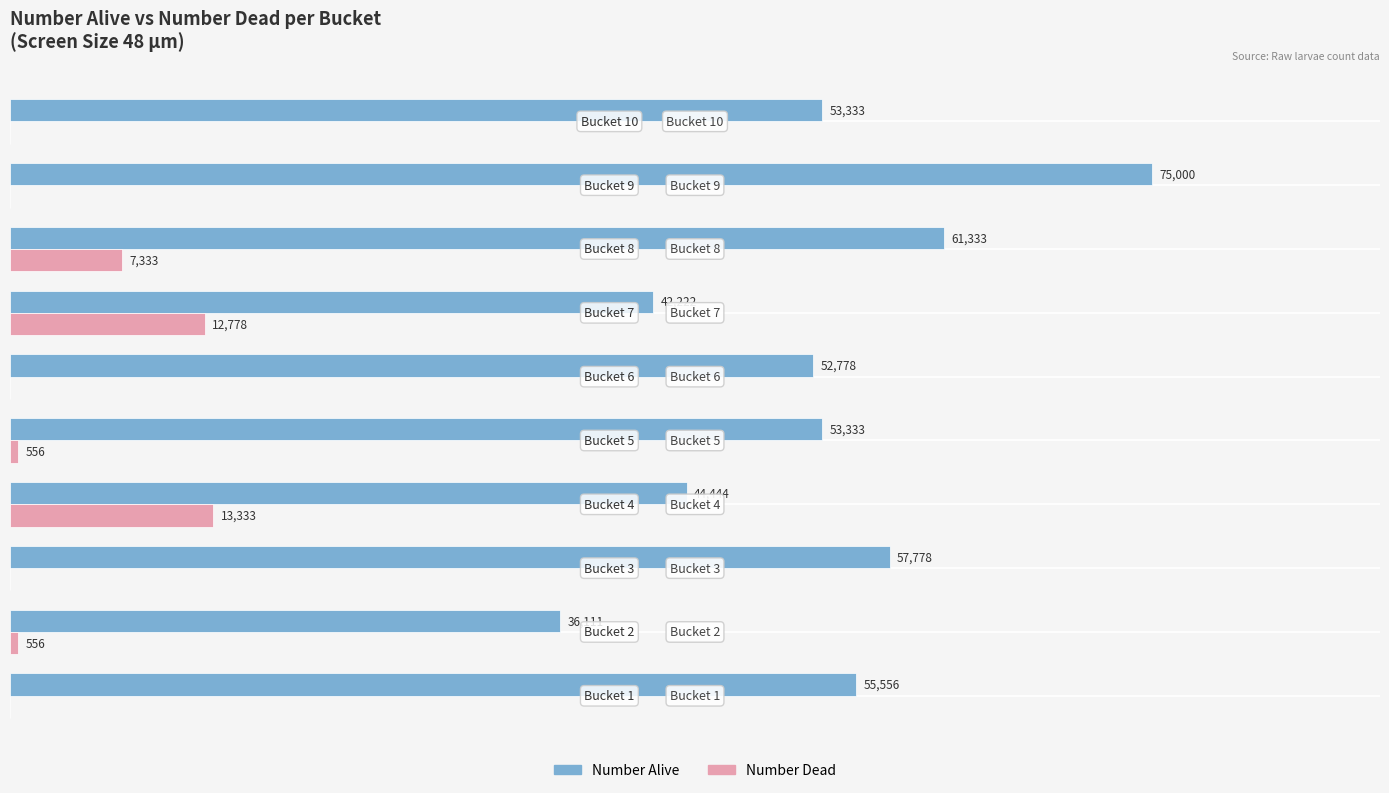

Which series has the largest total across all categories?

Number Alive